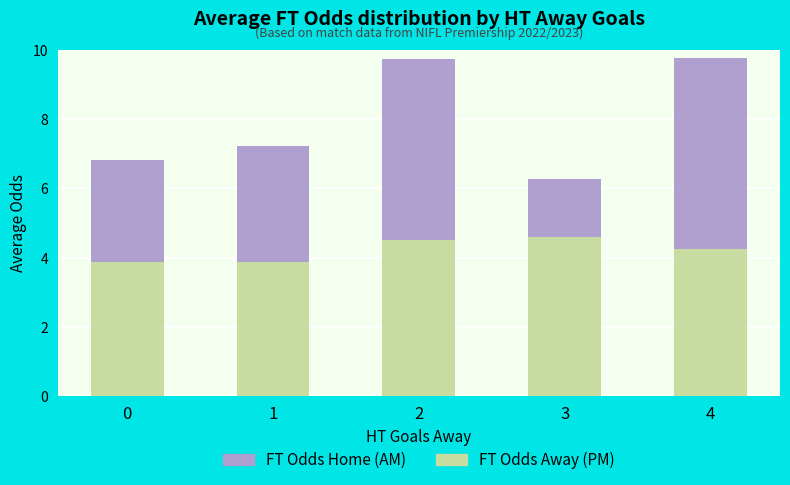

How many bars are there in total?

5